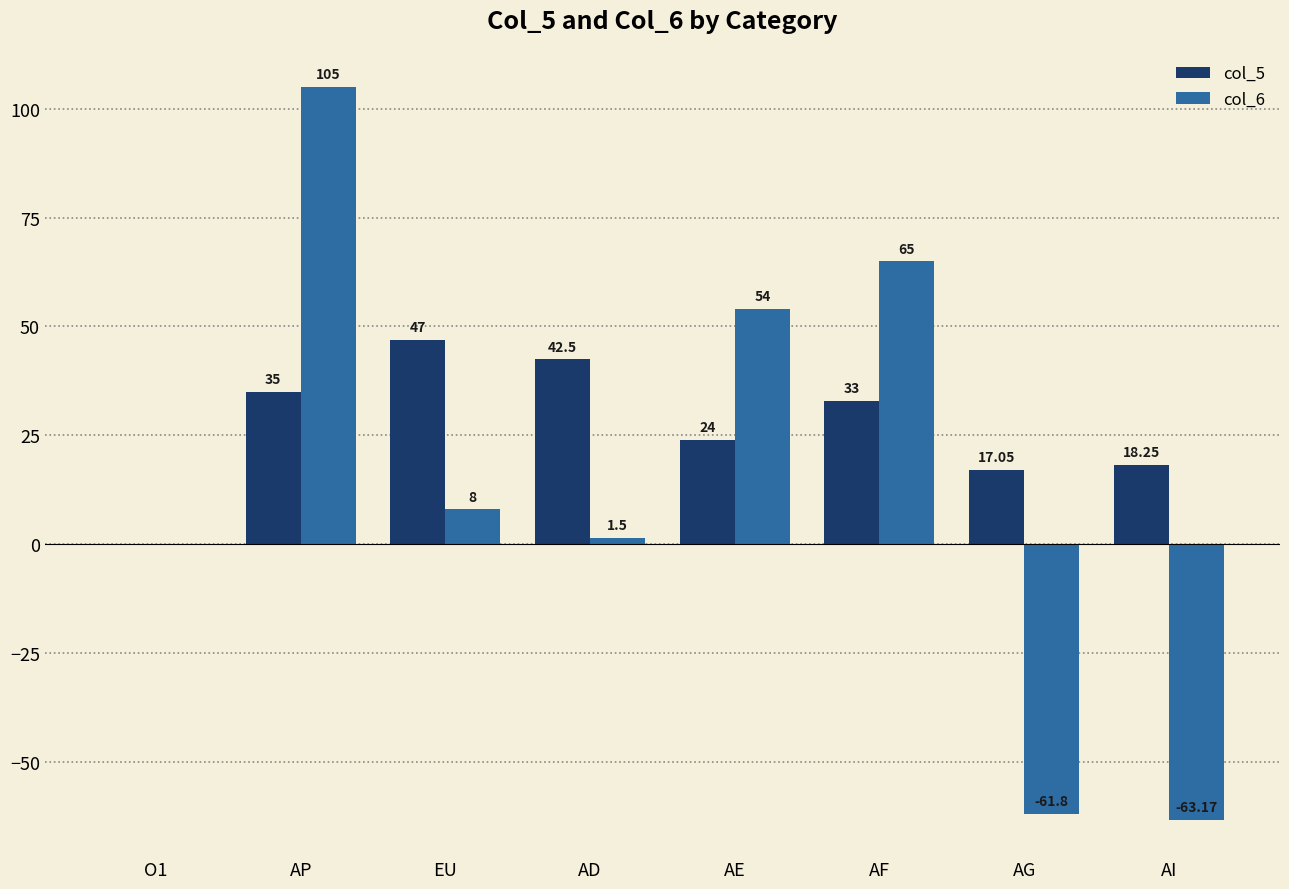

At which category is the sum across all series the highest?

AP